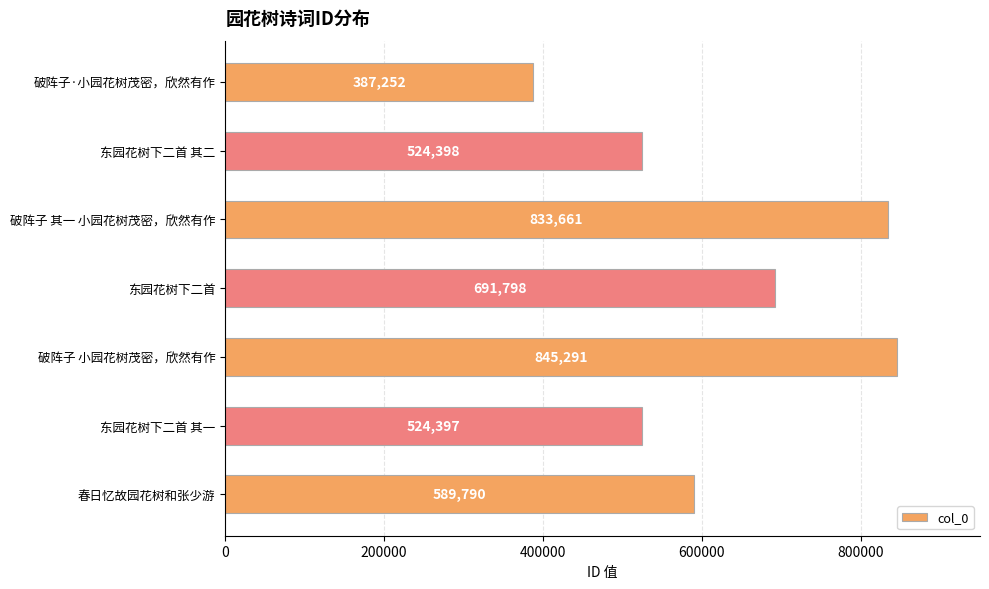

What is the approximate value at 东园花树下二首 其一, to the nearest 50?

524400